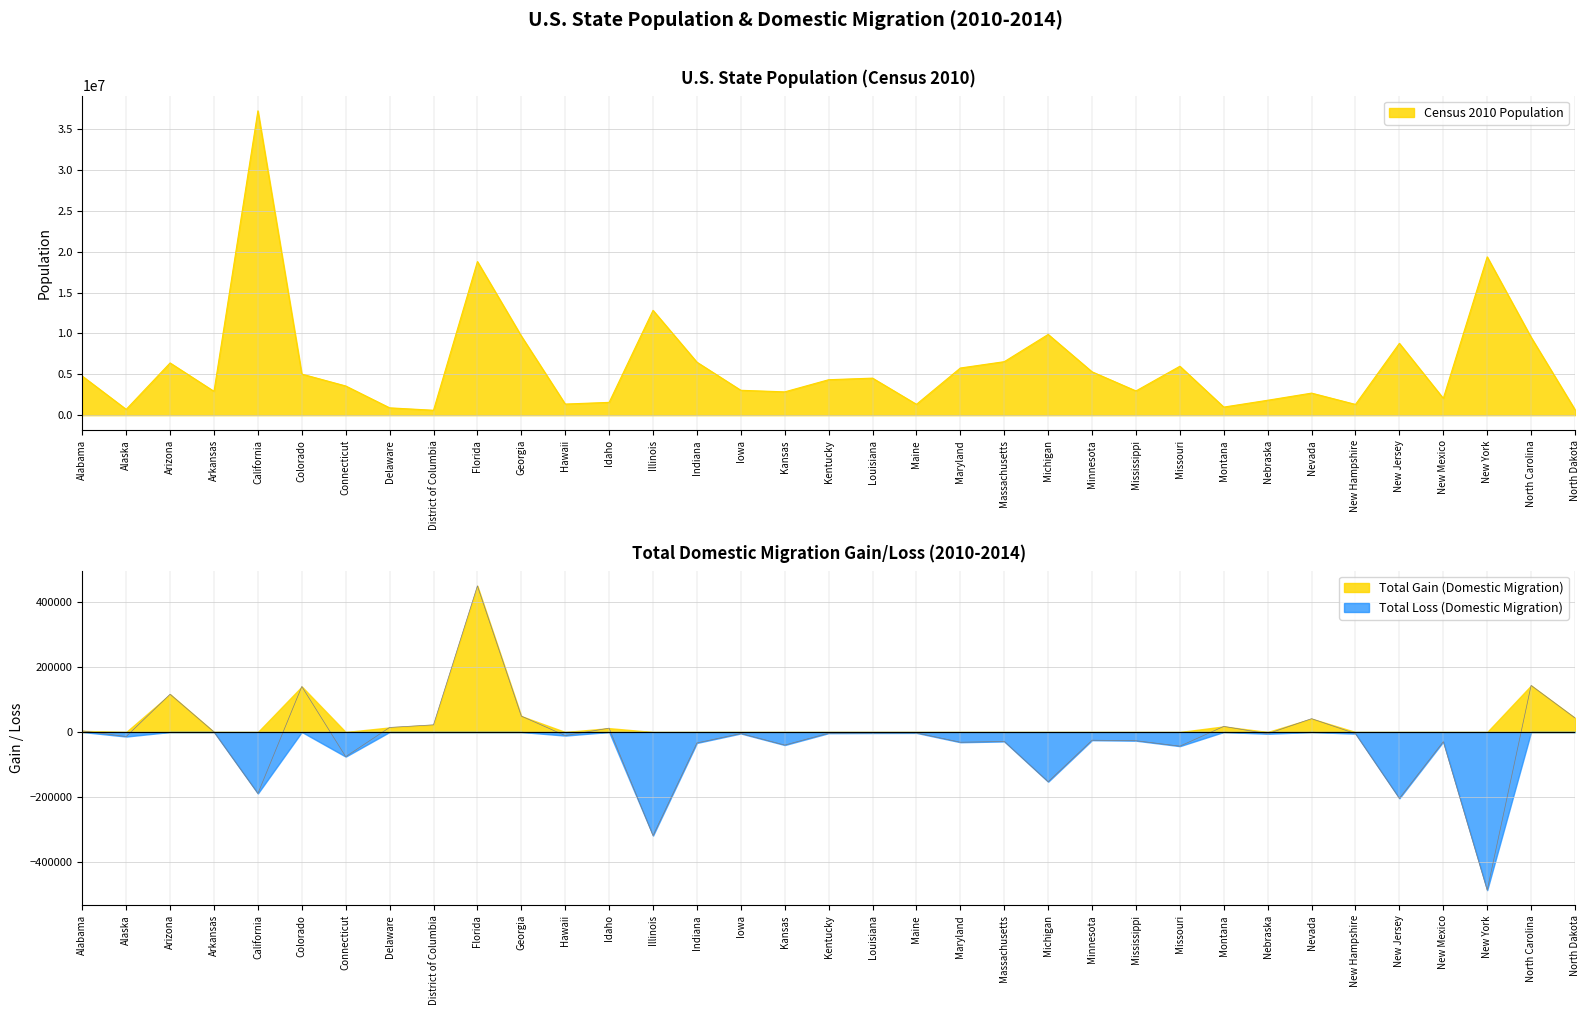

The Census 2010 Population series shows 4898243 at New Jersey. True or false?

False